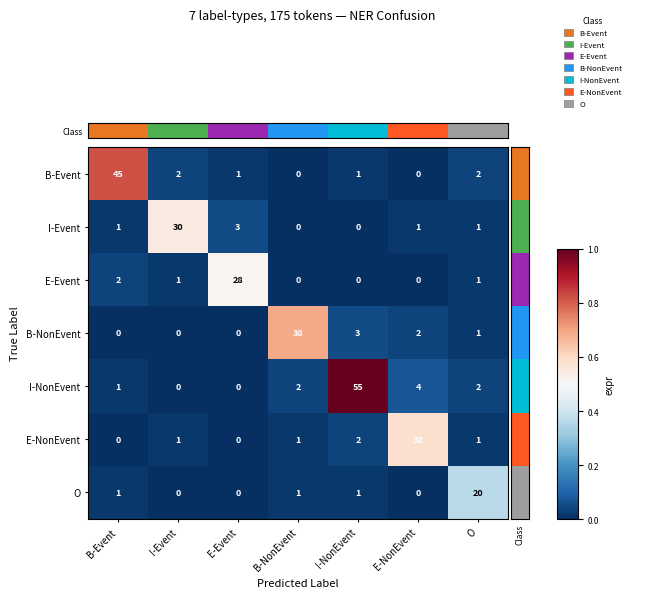

At which category is the sum across all series the highest?

I-NonEvent